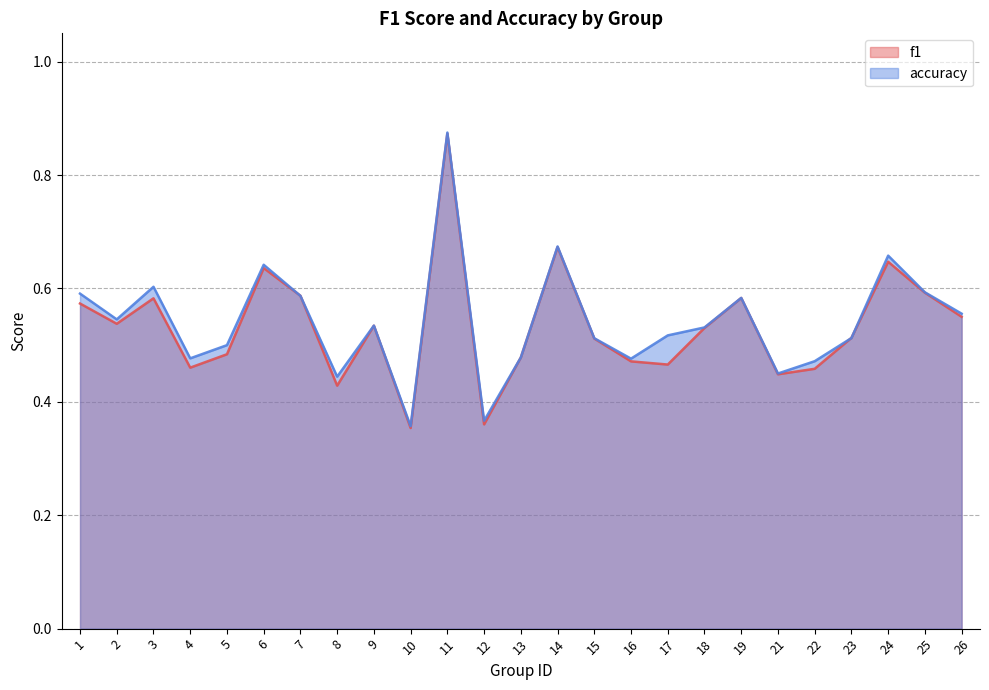

How many data points does each series have?

25